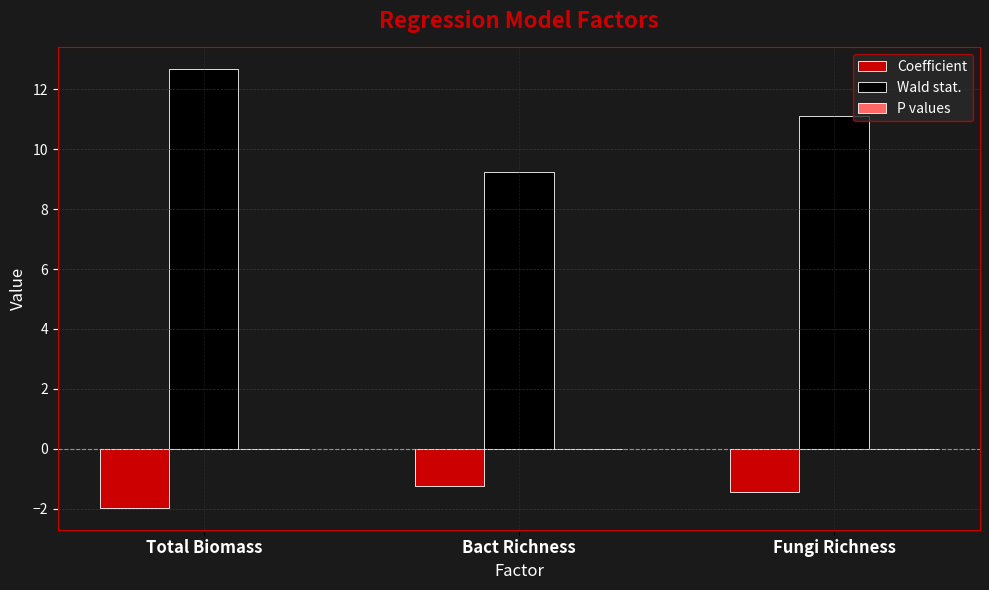

How many groups of bars are there?

3